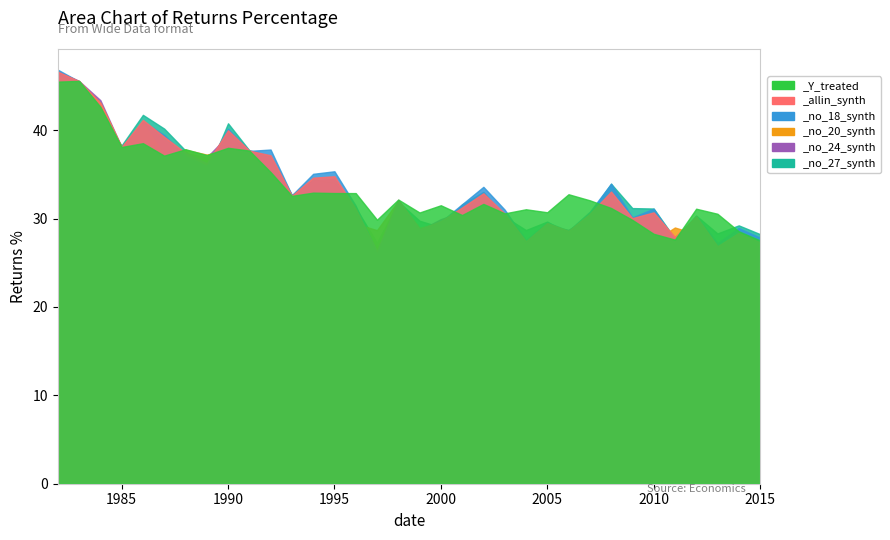

The value of _no_27_synth at 2014 is 0.5. True or false?

False